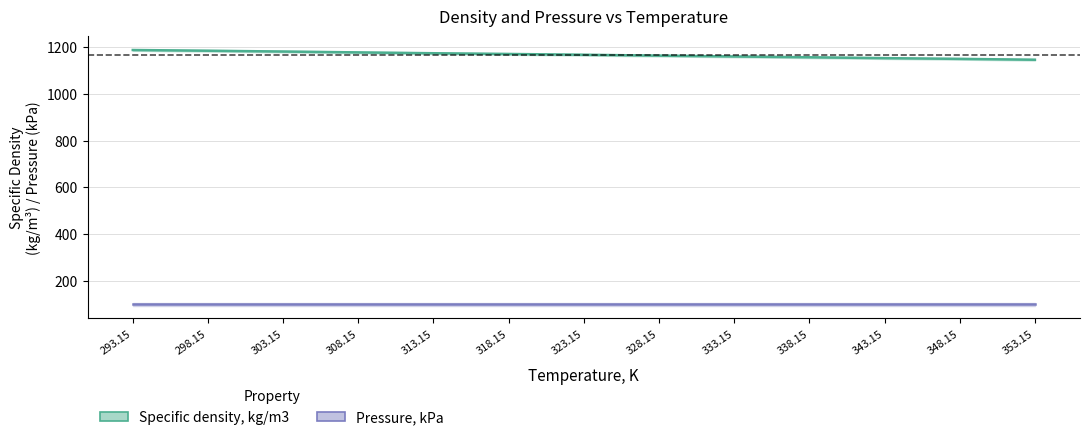

What is the difference between the maximum and second lowest values?

37.8